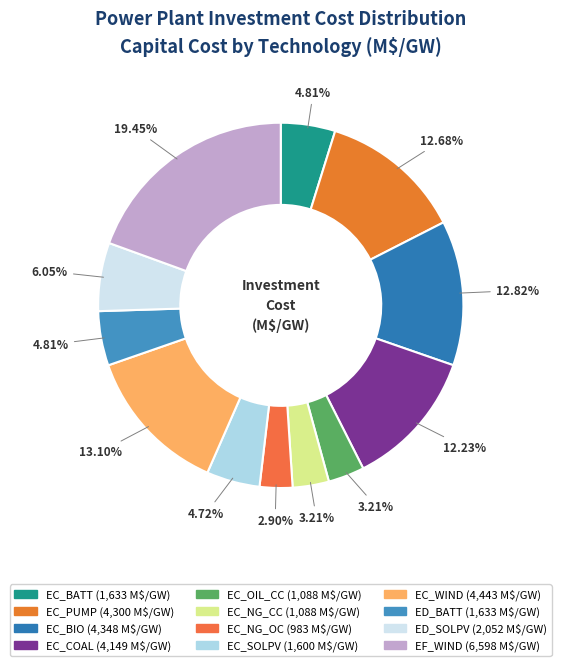

How much of the chart is everything except EC_BIO?

87.2%